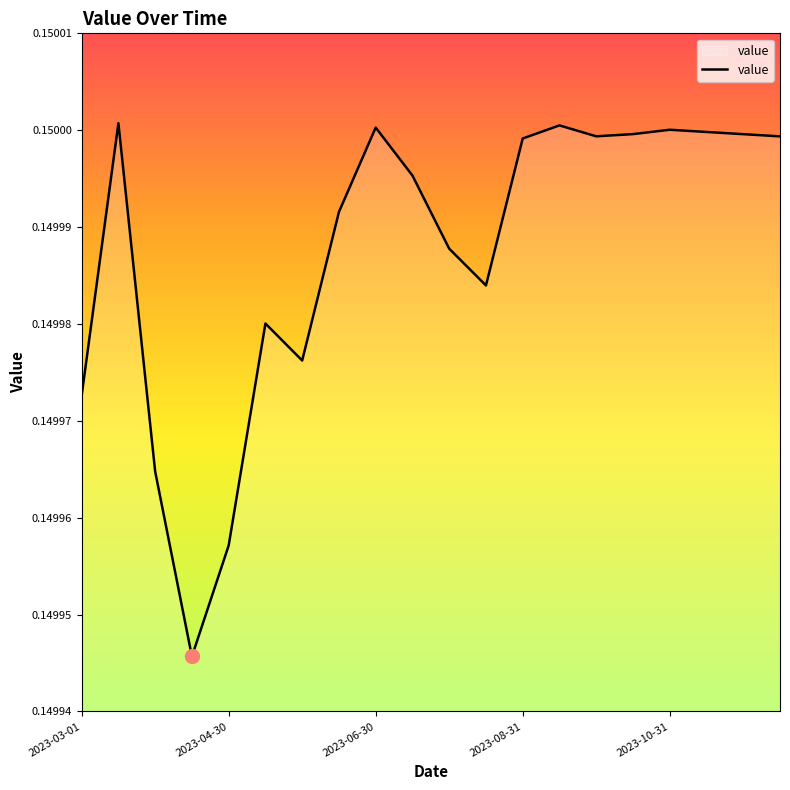

What is the maximum value shown in the chart?

0.2